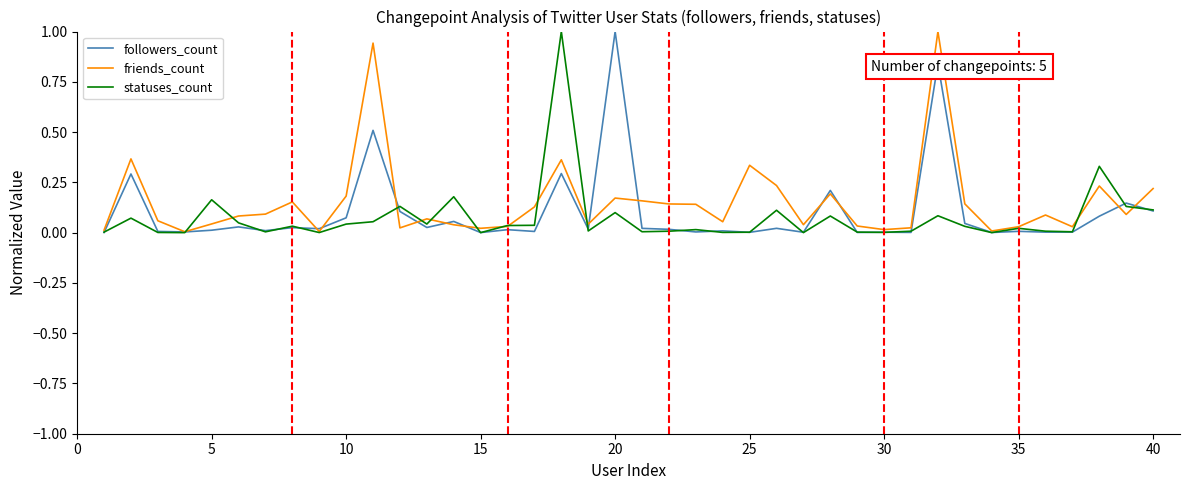

List the series in order of their peak value, highest first.

followers_count, friends_count, statuses_count